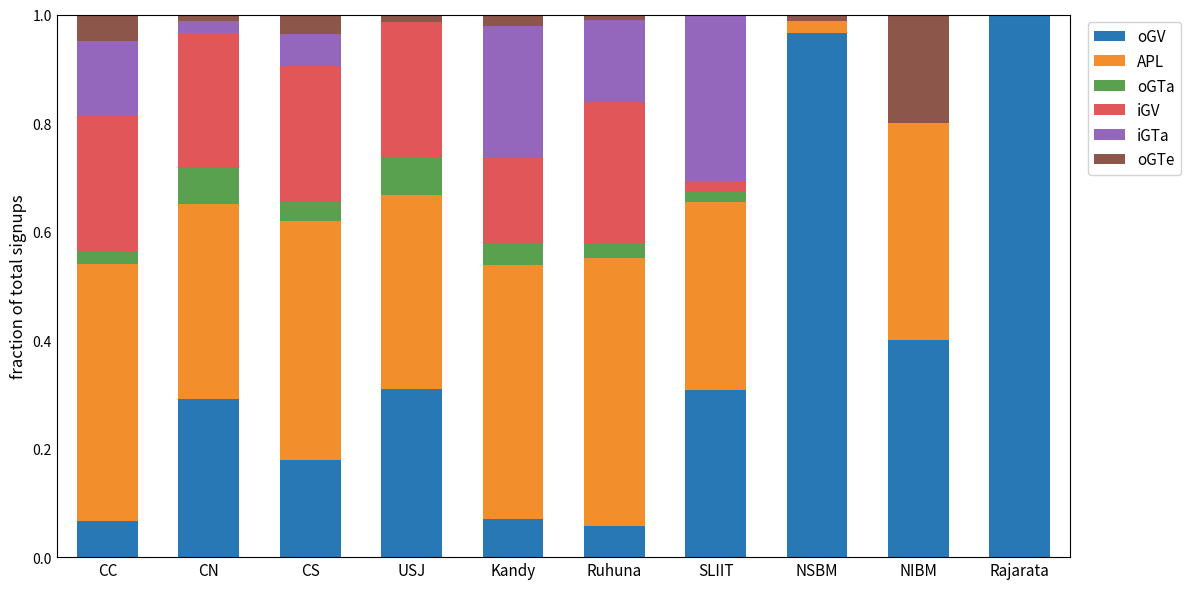

What are all the series names shown in the legend?

oGV, APL, oGTa, iGV, iGTa, oGTe